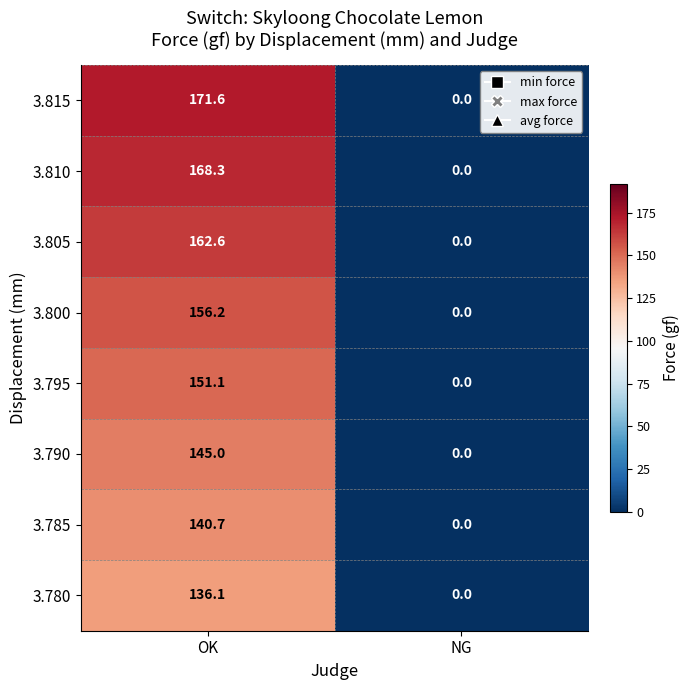

At which category does the chart reach its peak across all series?

OK